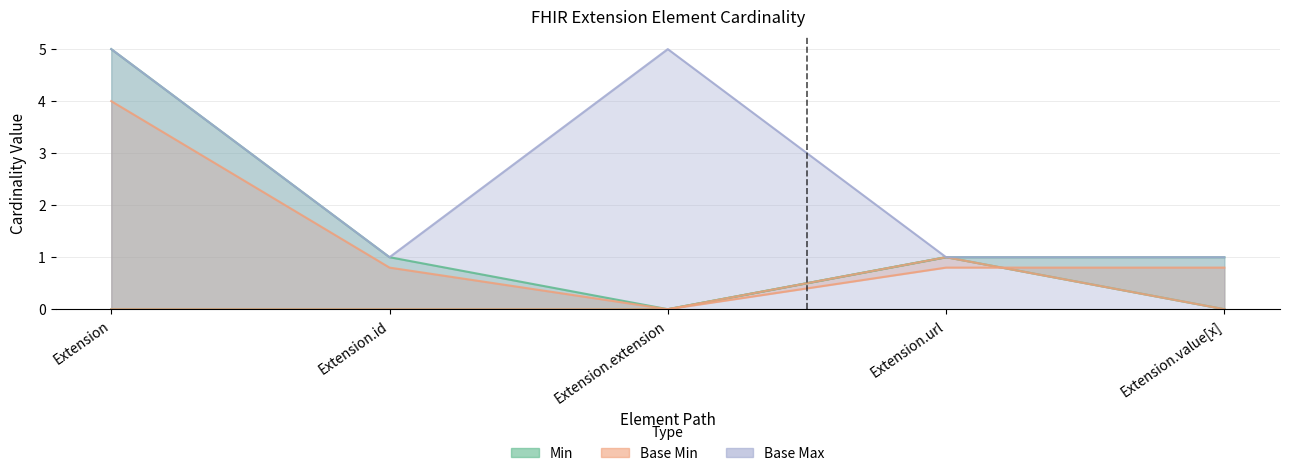

What is the approximate value of Base Max_numeric at Extension.extension?

5